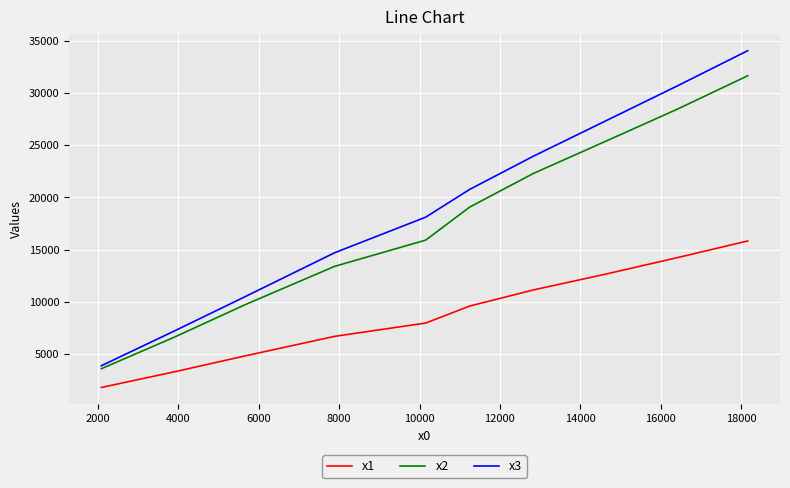

Which series has the largest total across all categories?

x3